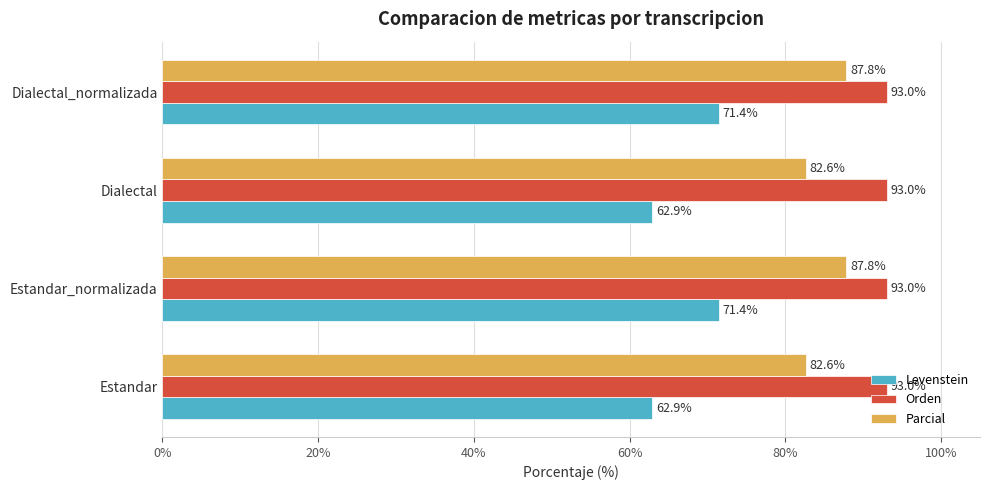

What is the sum of all Levenstein values?

268.6